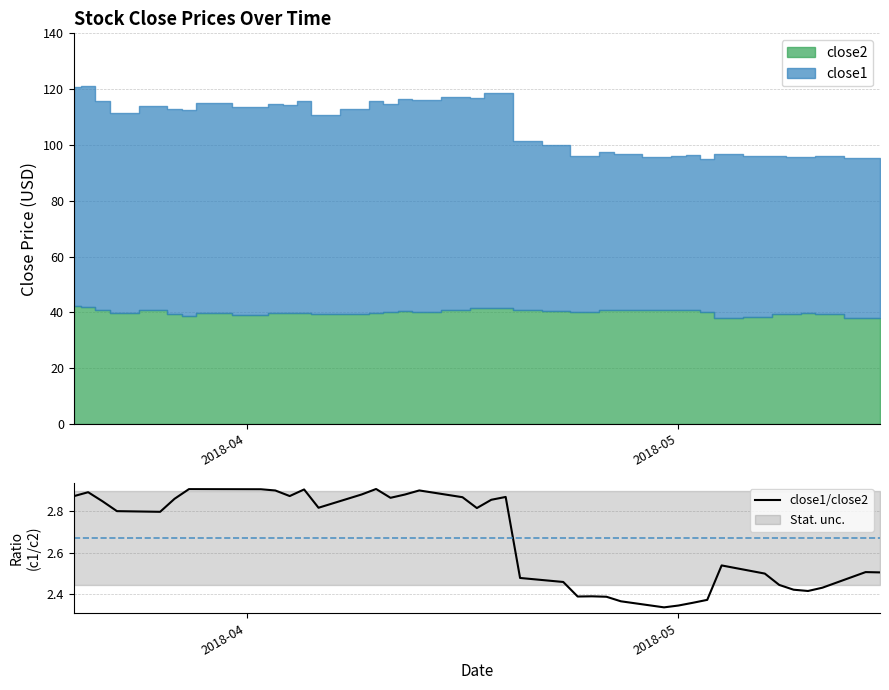

True or false: there are more than 1 points higher than both neighbors.

True